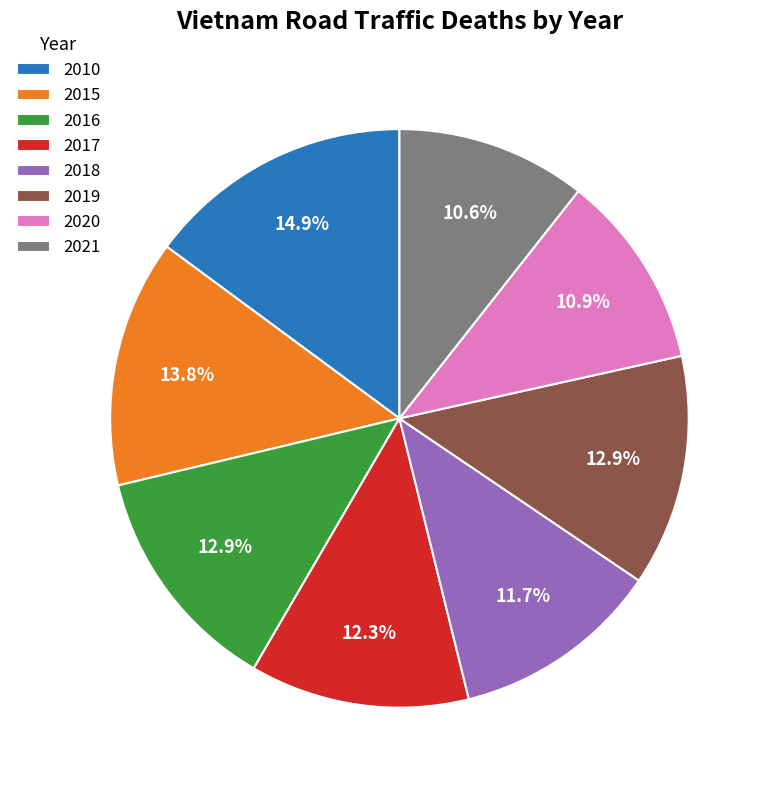

Combined, what portion of the pie is 2019 and 2018?

24.6%